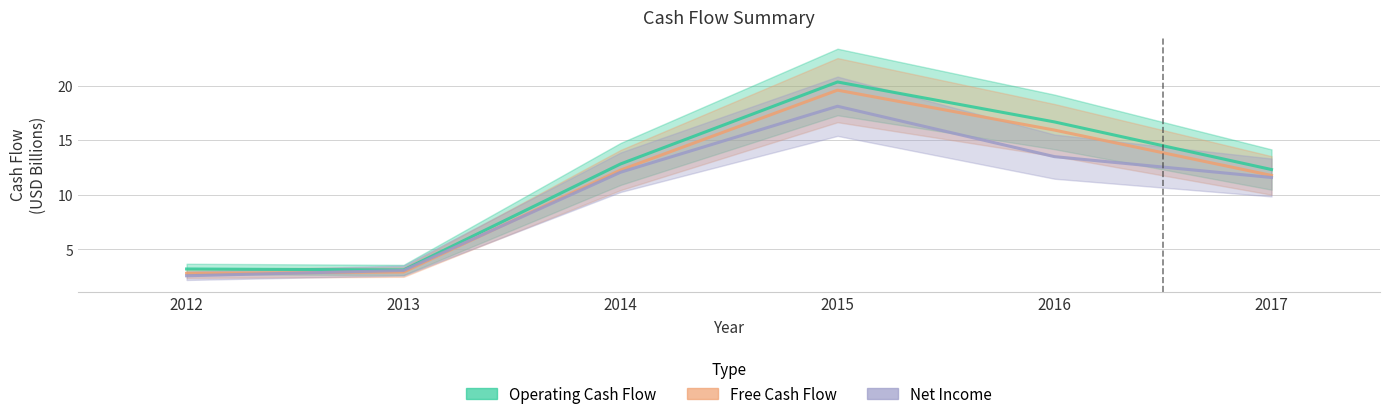

True or false: Free Cash Flow has more than 0 interior local peaks.

True